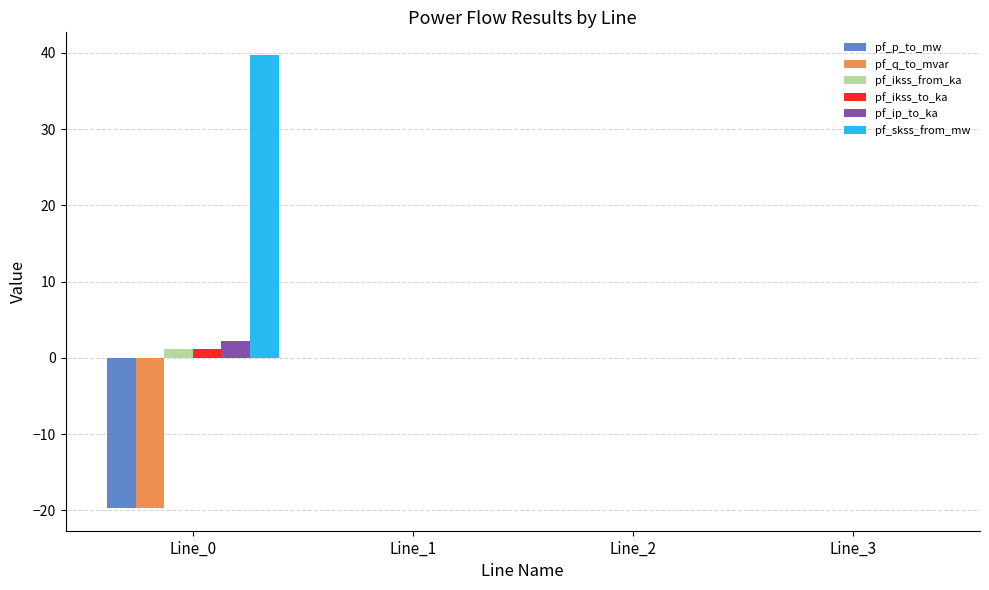

Which series has the largest total across all categories?

pf_skss_from_mw